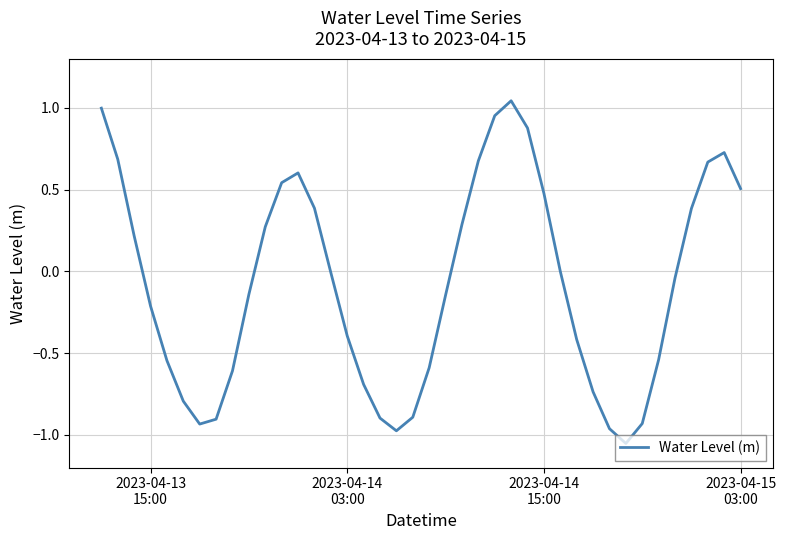

What is the difference between the maximum and minimum values?

2.1